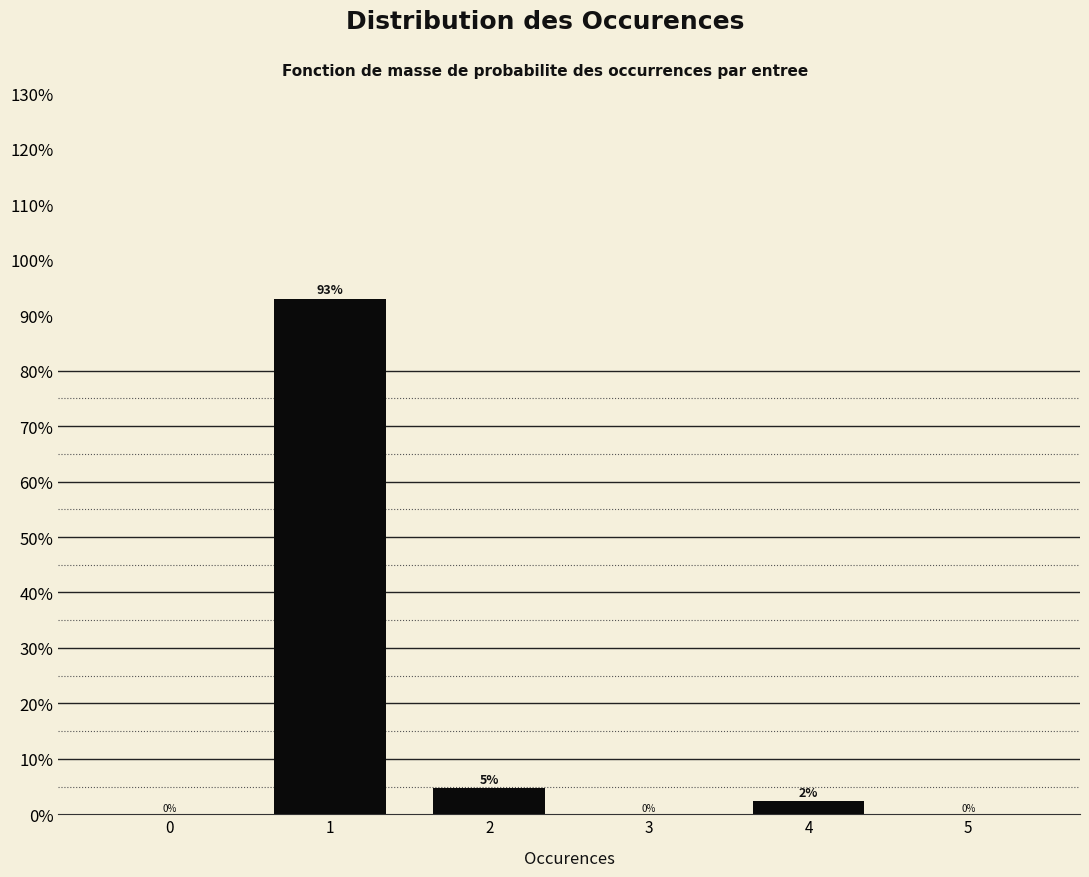

Which has a higher value, 3 or 4?

4